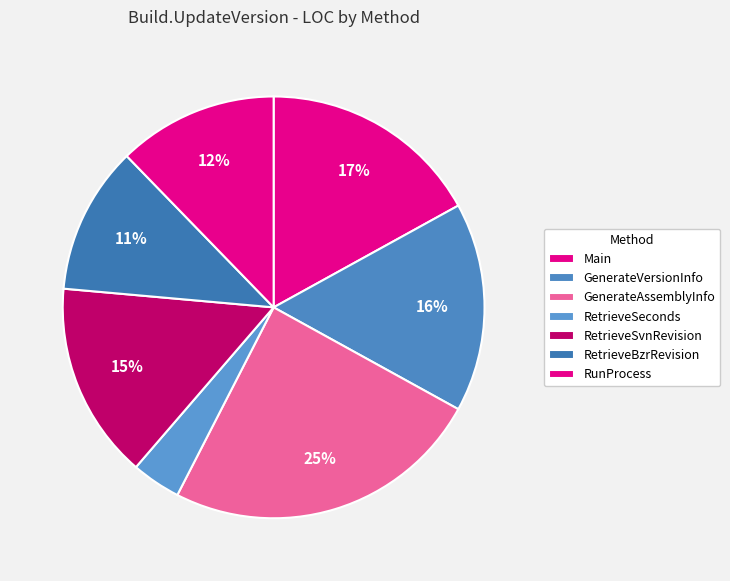

Does any single category account for the majority?

No